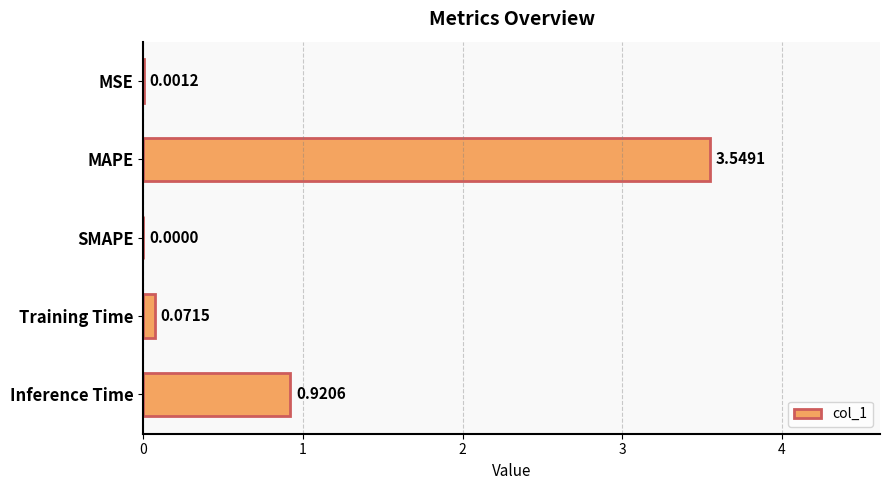

At which category does the chart reach its peak across all series?

MAPE